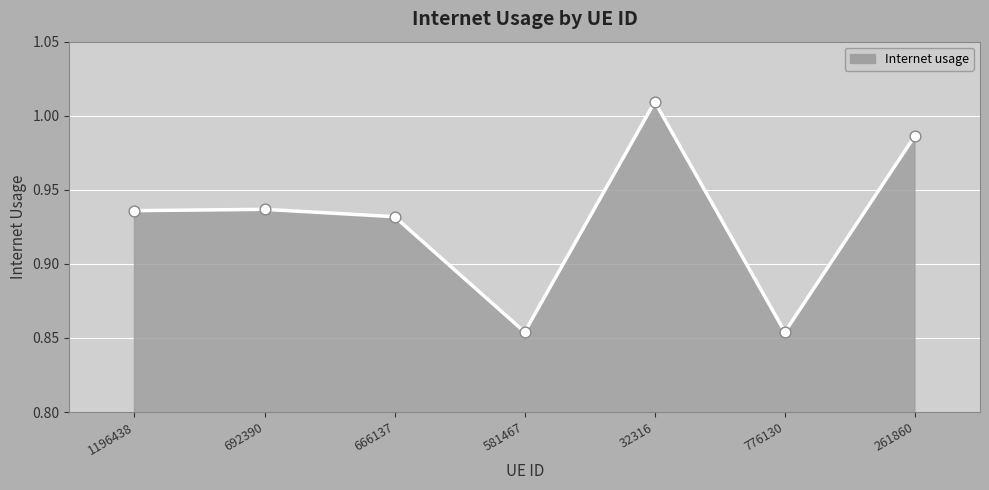

Between 261860 and 666137, which is larger?

261860